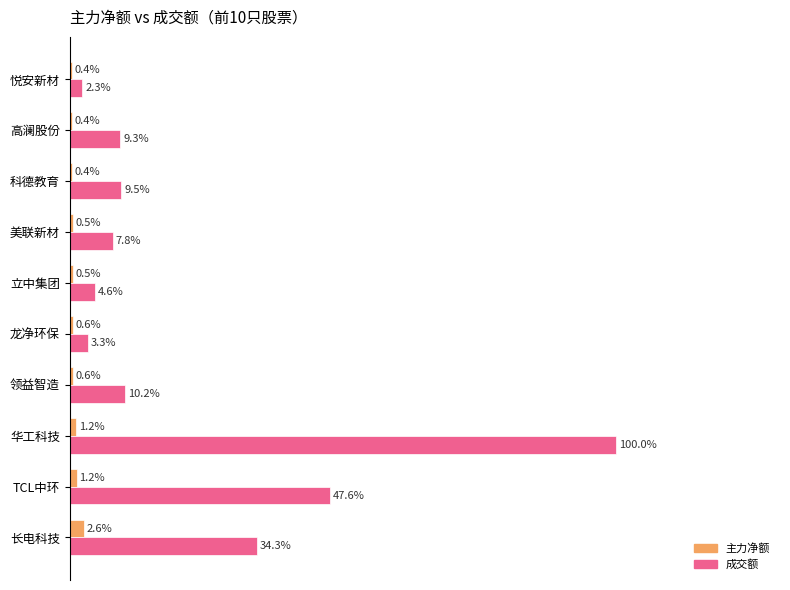

Is the value of 成交额 at 龙净环保 greater than the value of 主力净额 at 长电科技?

Yes